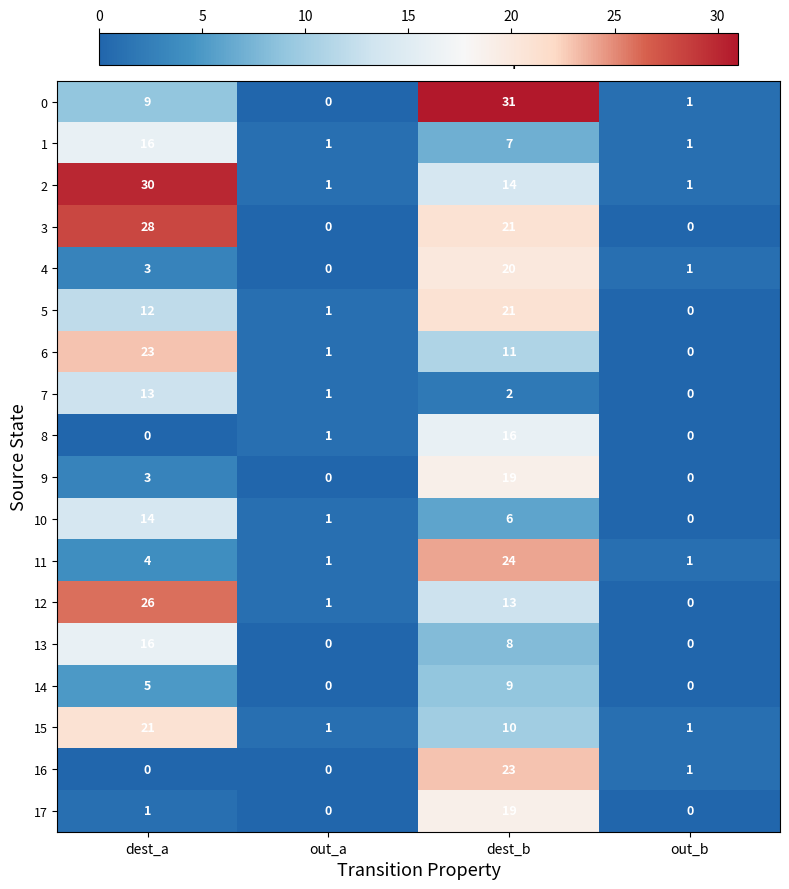

At which label does 3 first exceed 21?

dest_a